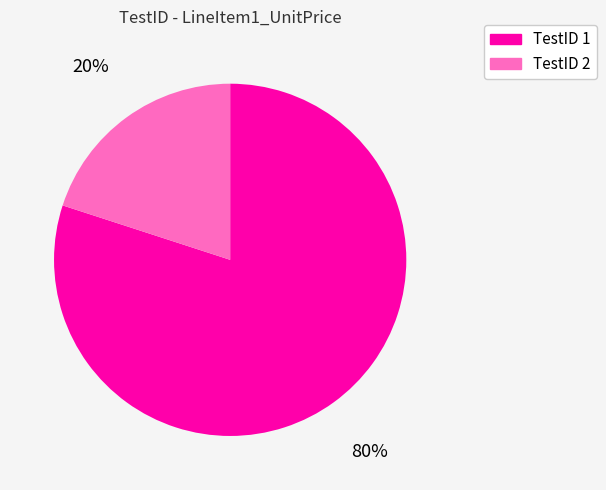

How many slices are in this pie chart?

2